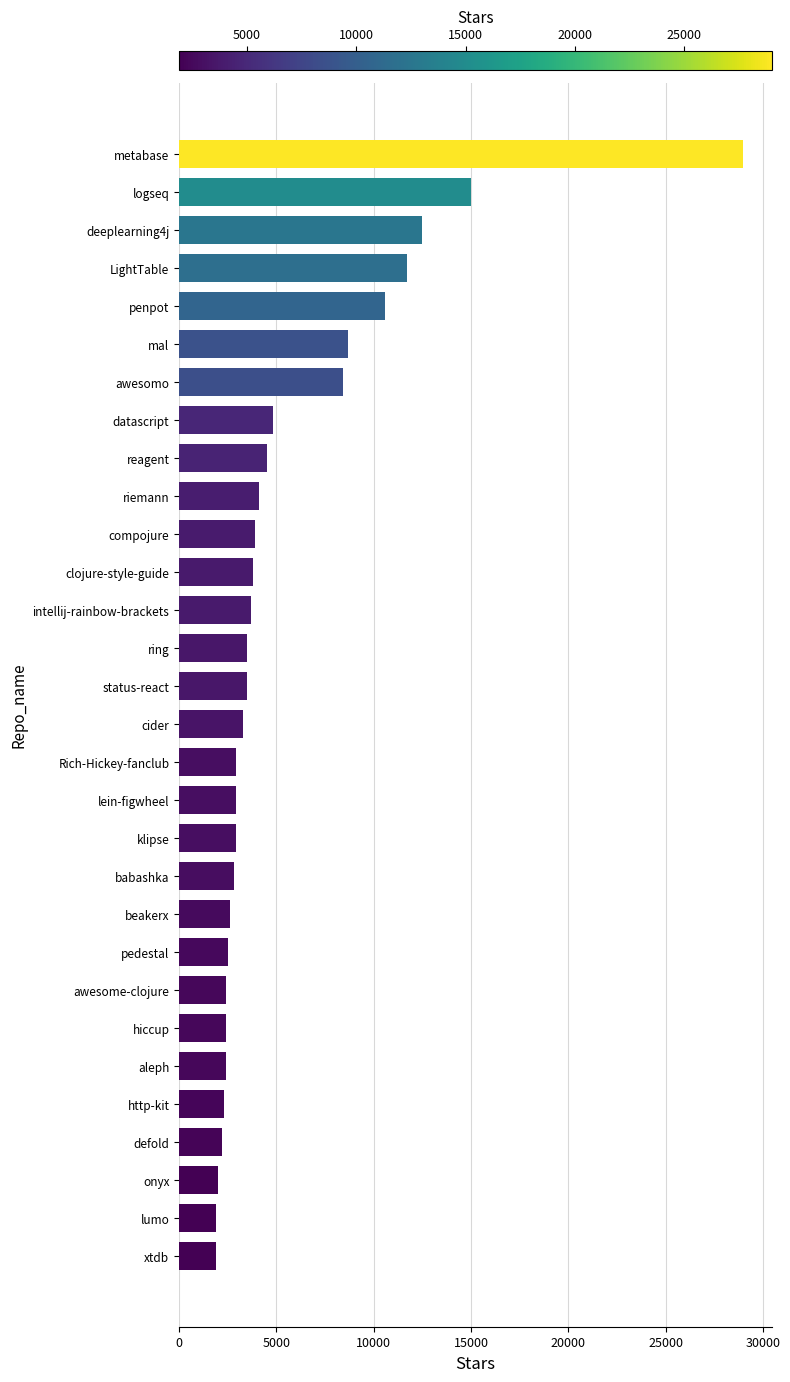

How many bars are there in total?

30